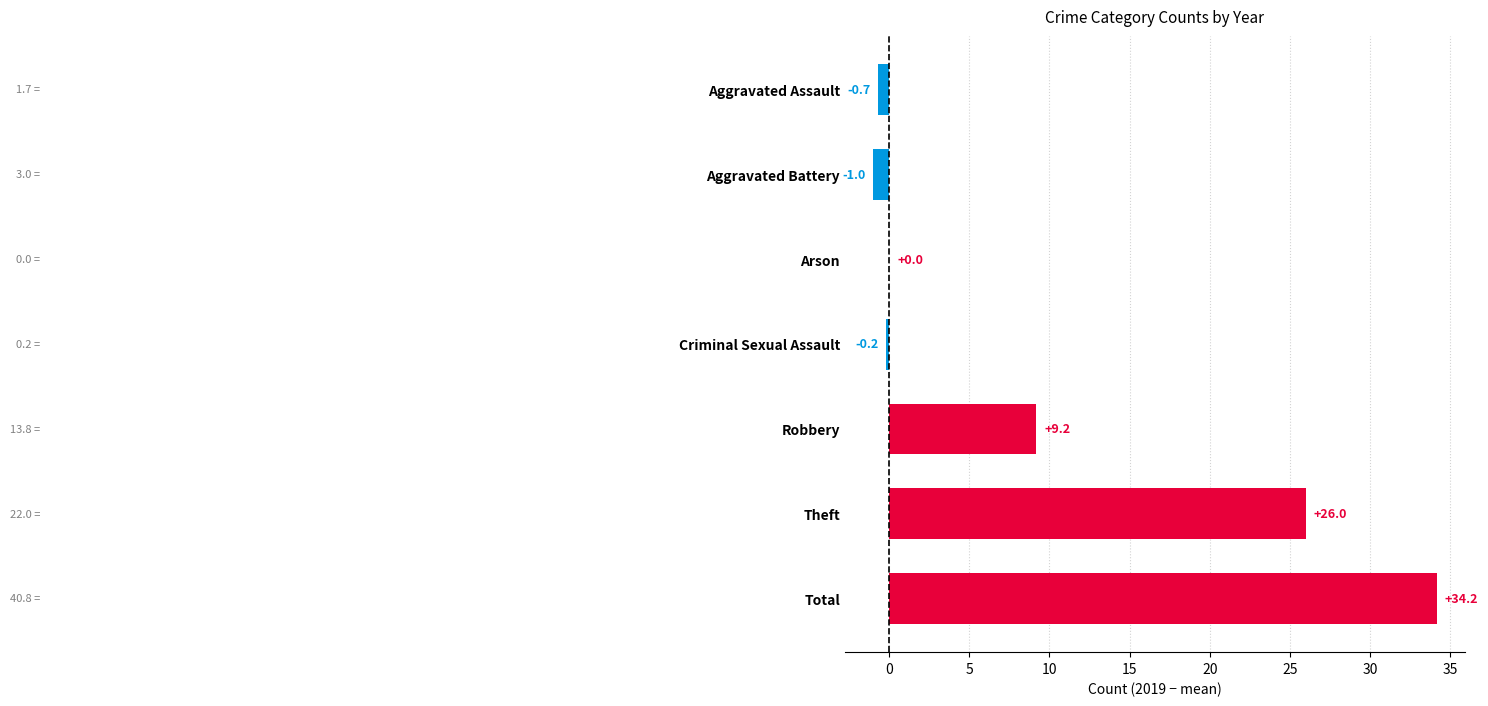

What is the sum of the values at Robbery and Aggravated Battery?

8.2